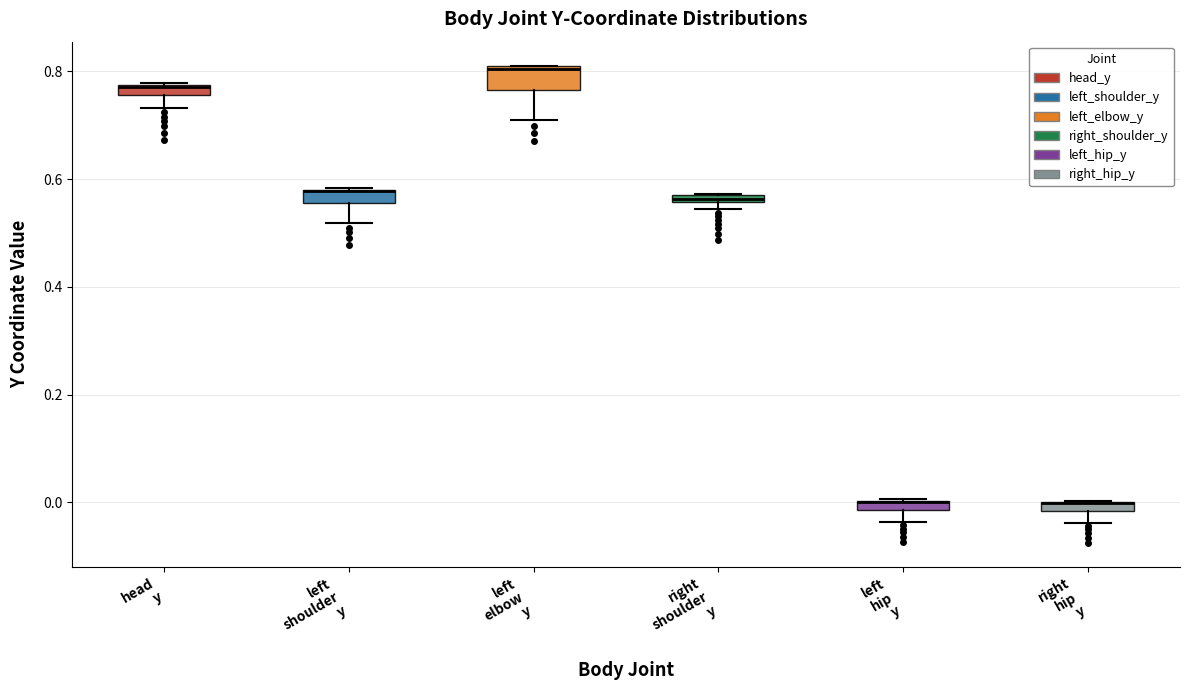

Where is the lower edge of the box for right shoulder y on the y-axis? The values are not printed on the chart, so give them approximately, as read against the axis.

0.56